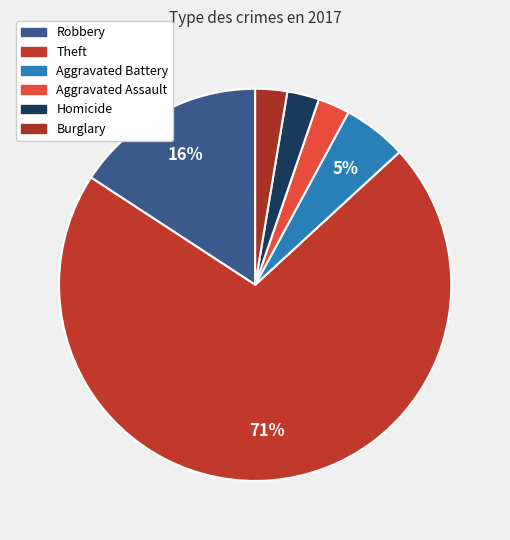

To the nearest percent, what is the difference between the largest and smallest slice percentages?

68%